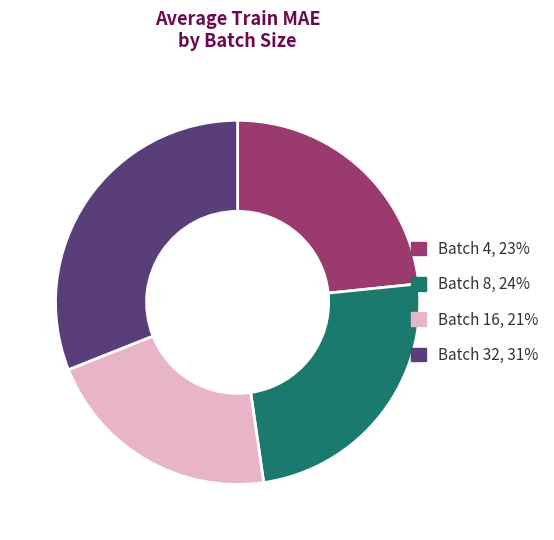

Does Batch 4, 23% represent more than half of the total?

No